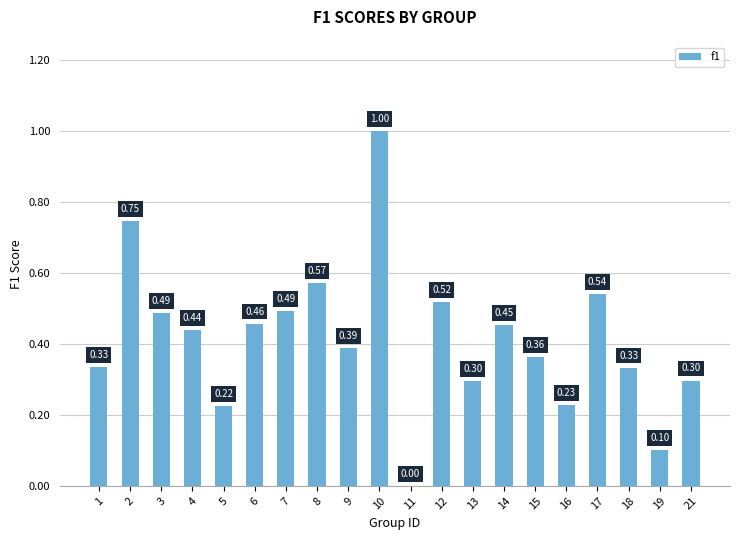

What is the sum of all values?

8.3